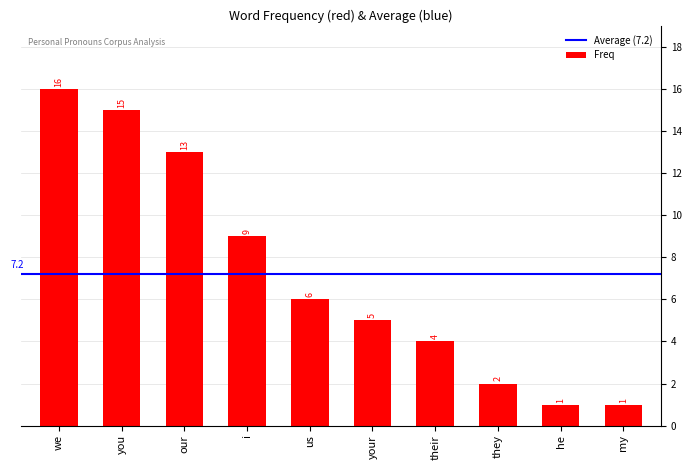

Which label corresponds to the largest value in the chart?

we